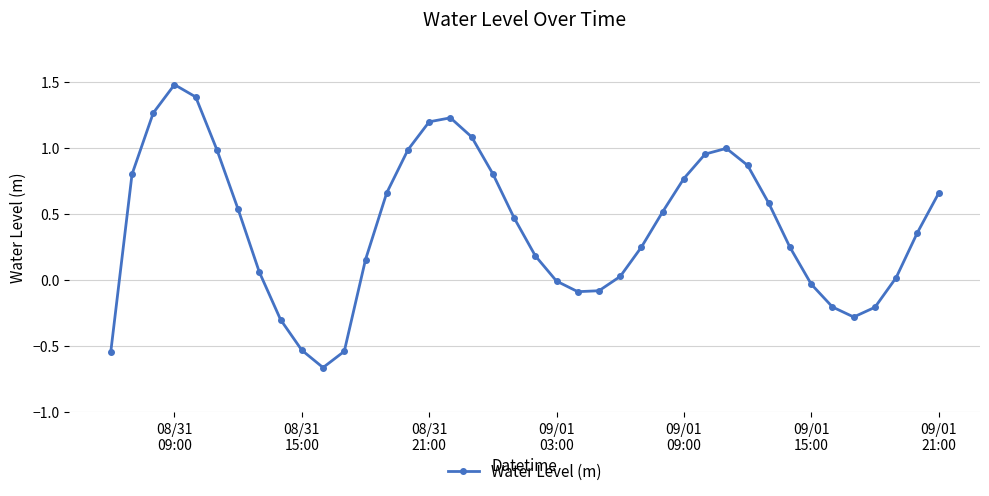

What is the greatest value displayed?

1.5